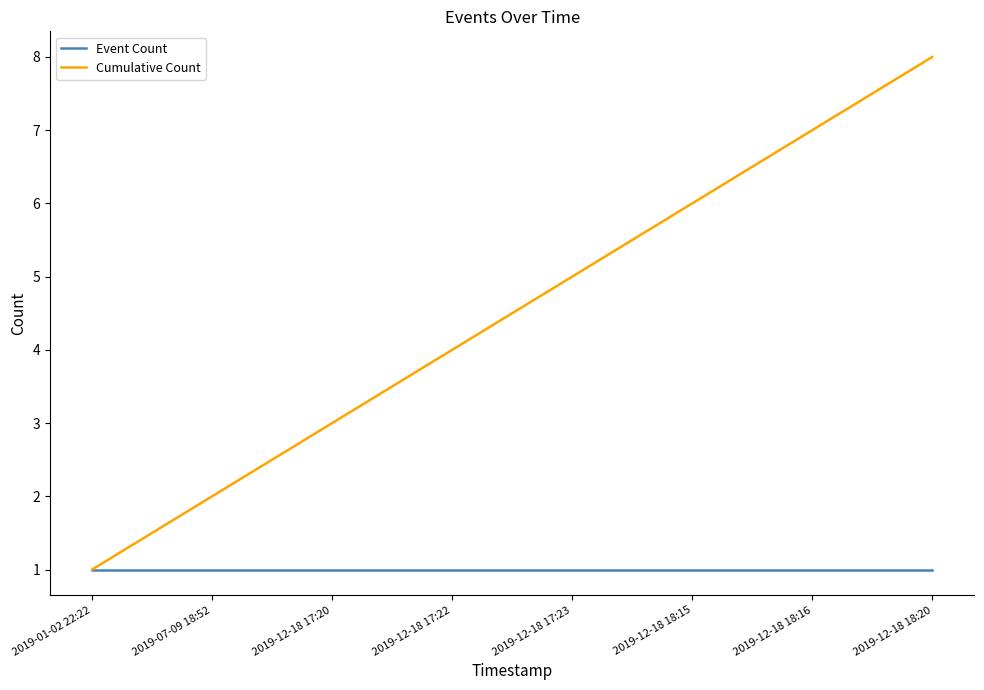

Is the value of Event Count at 2019-12-18 17:23 greater than the value of Cumulative Count at 2019-12-18 18:16?

No